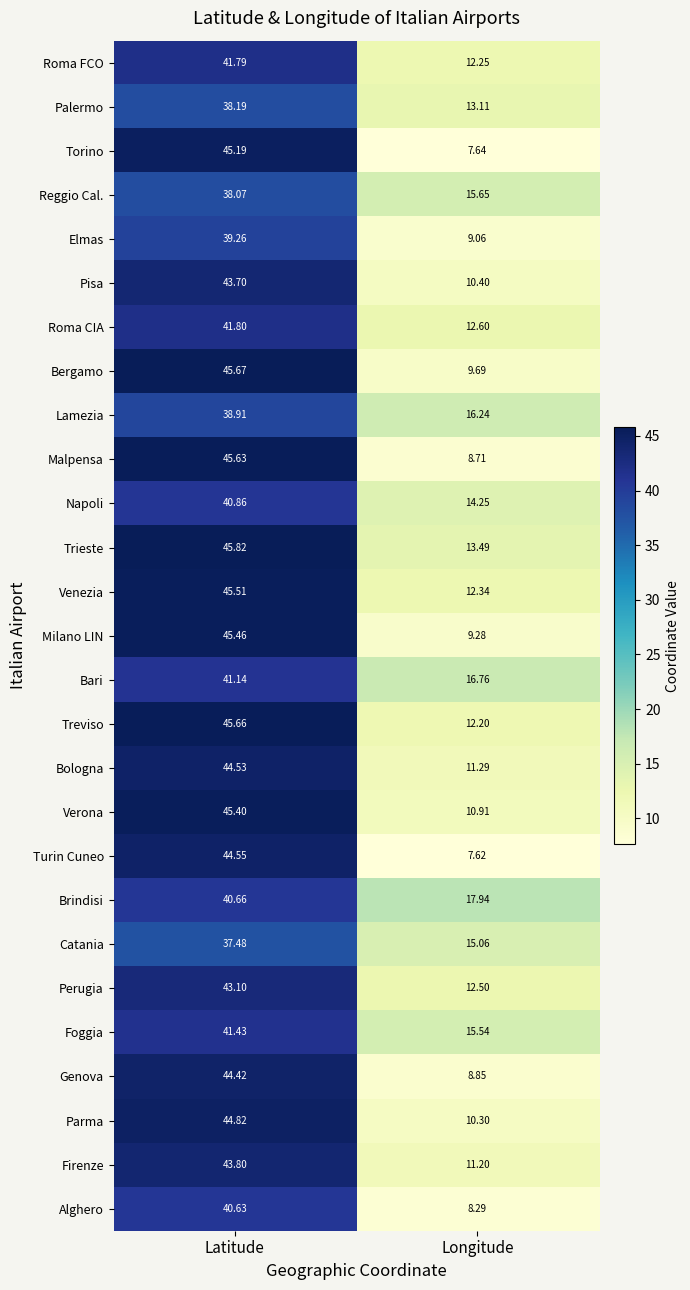

At which category does the chart reach its minimum across all series?

Longitude